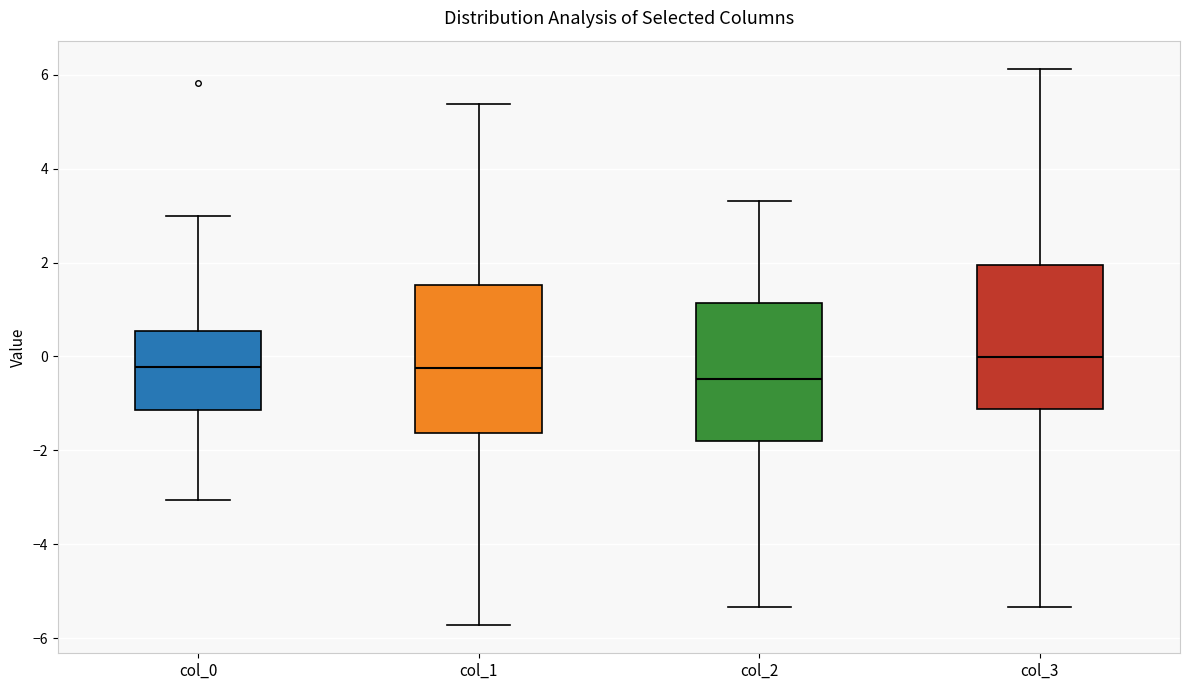

Where is the upper edge of the box for col_0 on the y-axis? The values are not printed on the chart, so give them approximately, as read against the axis.

0.6